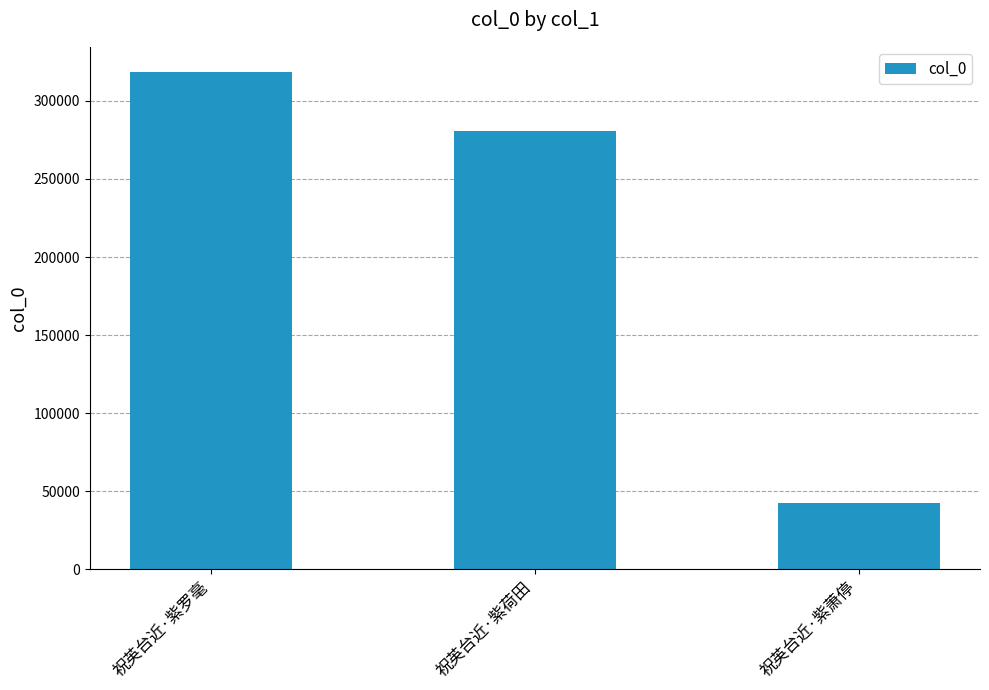

Reading right to left, extract all data points from this chart.

祝英台近·紫萧停=42426	祝英台近·紫荷田=280586	祝英台近·紫罗毫=318704